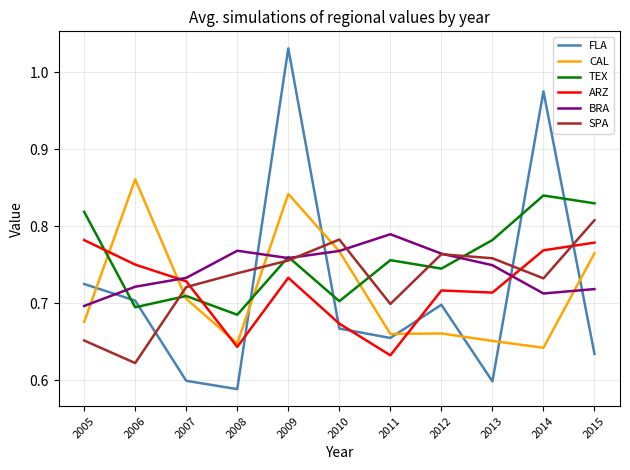

Which series has the widest spread of values?

FLA